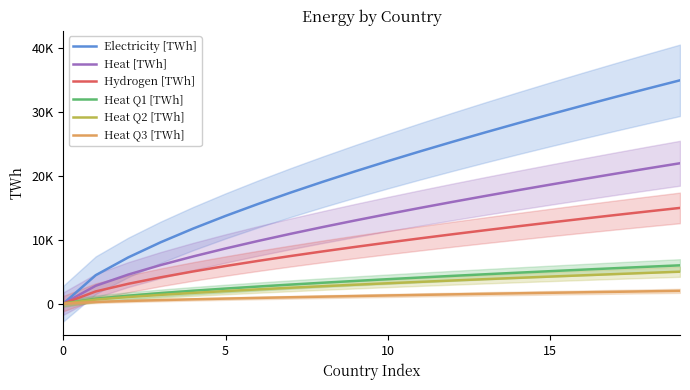

How many data points in Electricity [TWh] are less than 22332?

10